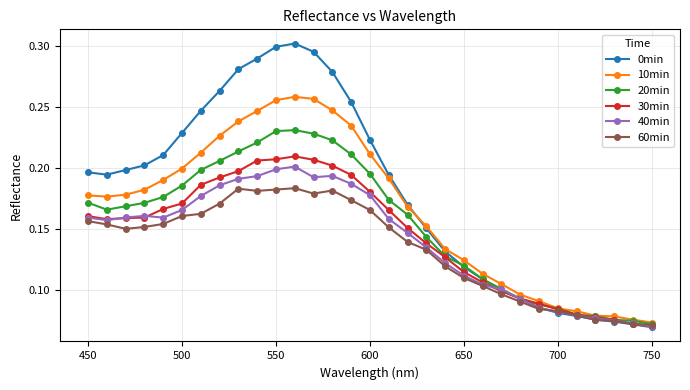

True or false: 40min has more than 2 interior local peaks.

True